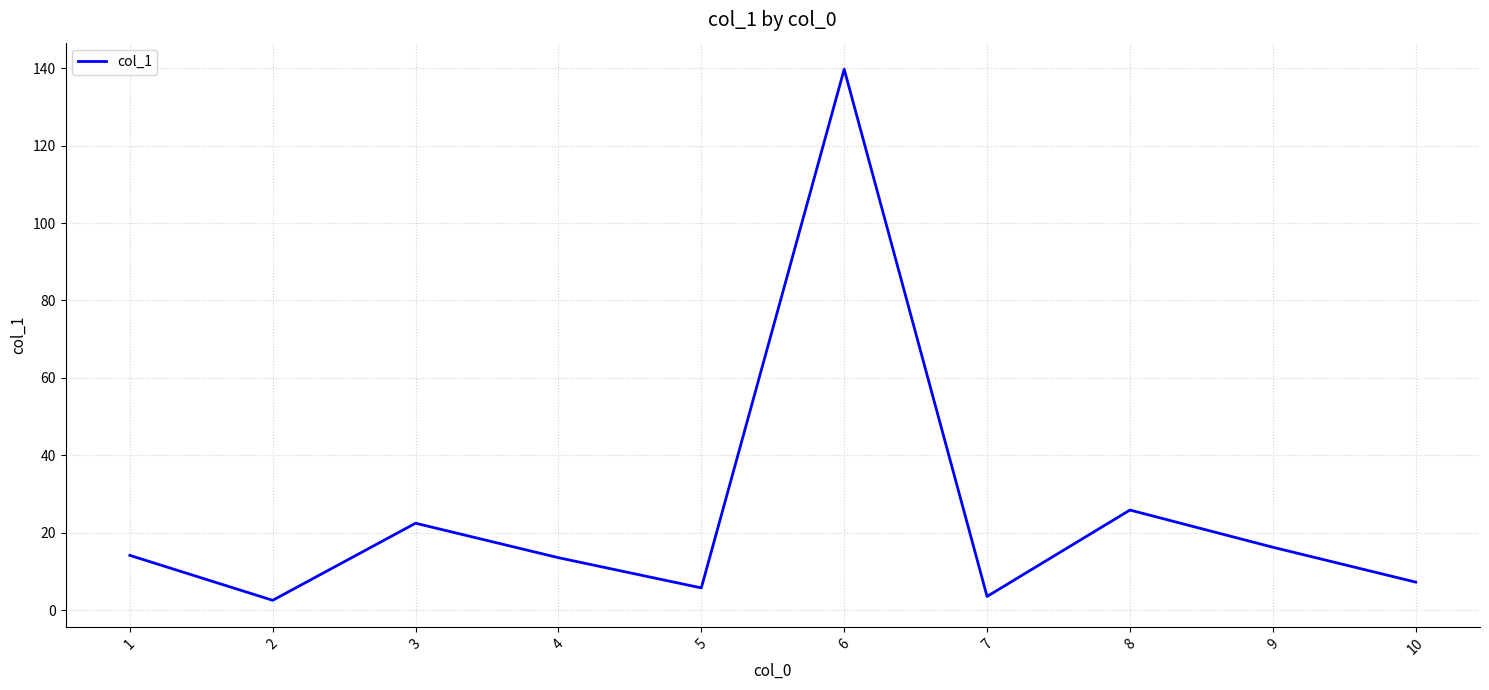

At which category does the chart reach its peak across all series?

6